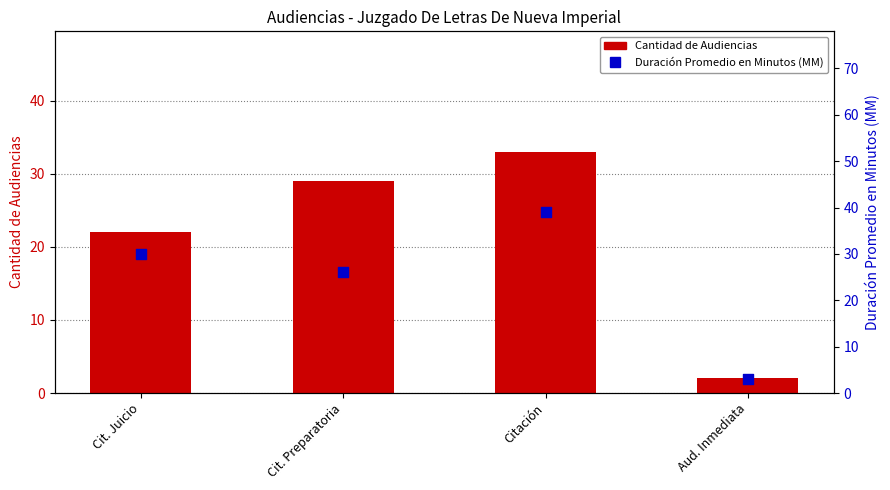

At how many categories does at least one series exceed 26?

3